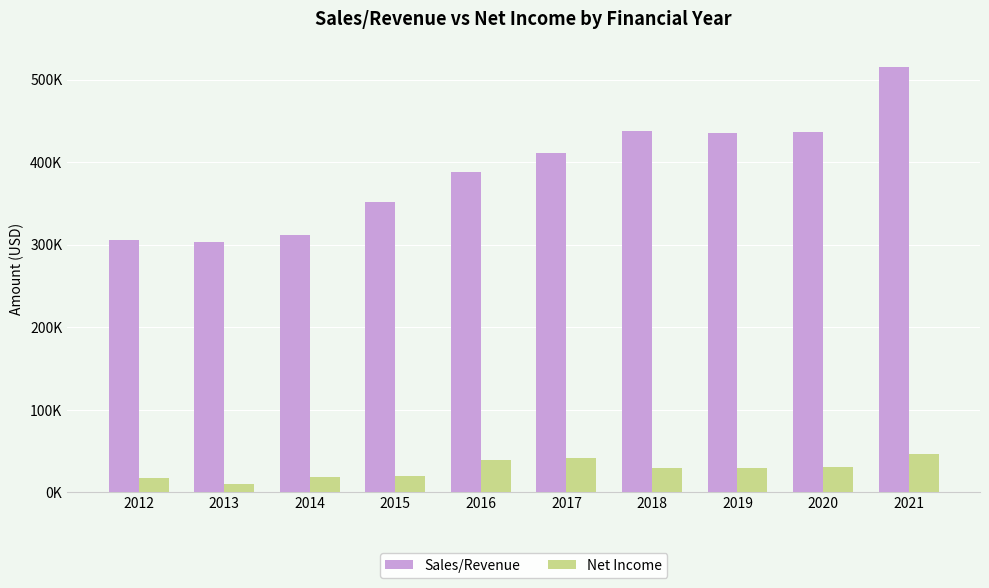

Rank the series by their average value, from lowest to highest.

Net Income, Sales/Revenue